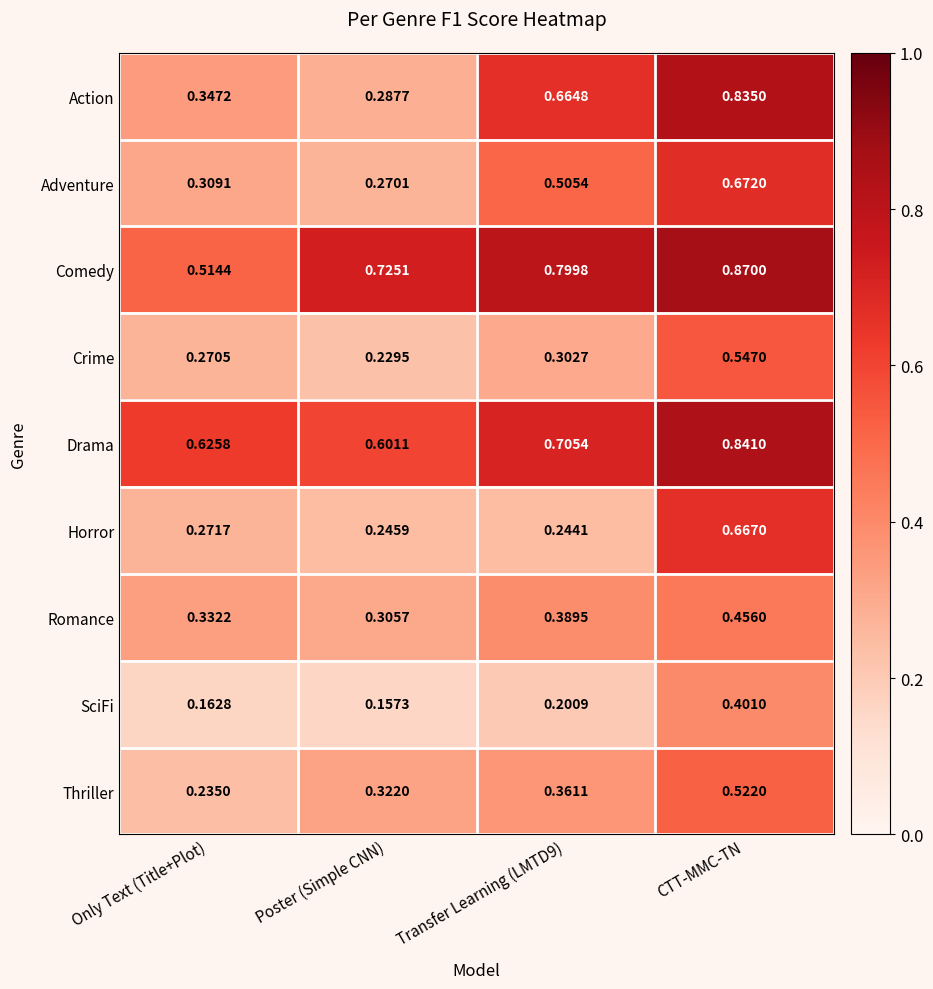

At CTT-MMC-TN, list the series in order from smallest to largest.

SciFi, Romance, Thriller, Crime, Horror, Adventure, Action, Drama, Comedy